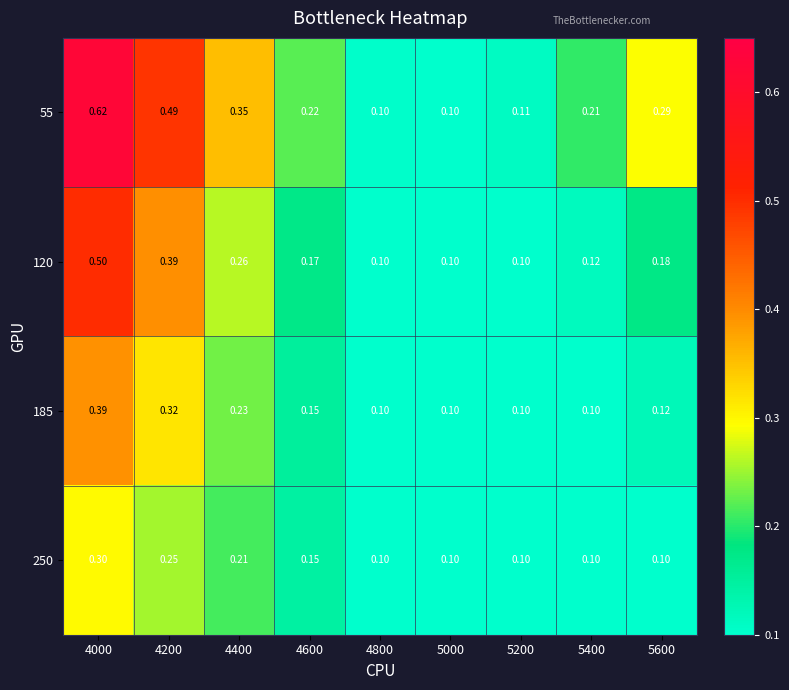

Is the value of 120 at 5600 greater than the value of 55 at 5600?

No